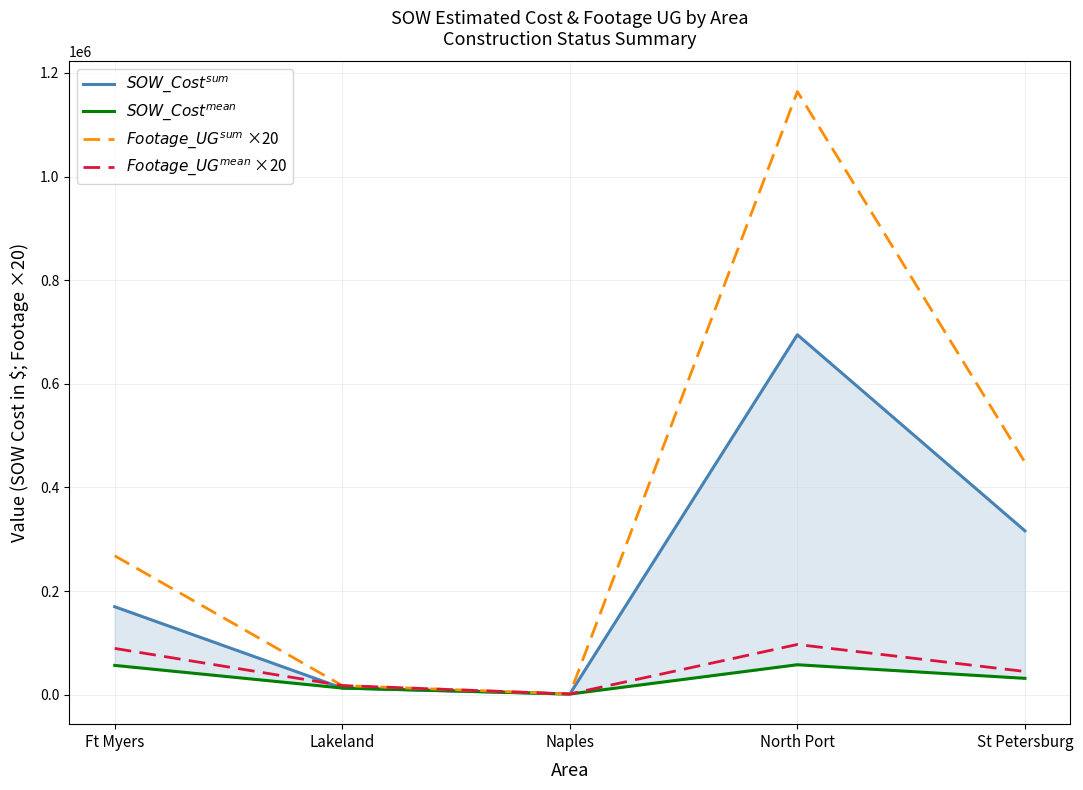

What is the difference between the maximum and minimum values in the $SOW\_Cost^{mean}$ series?

56554.9